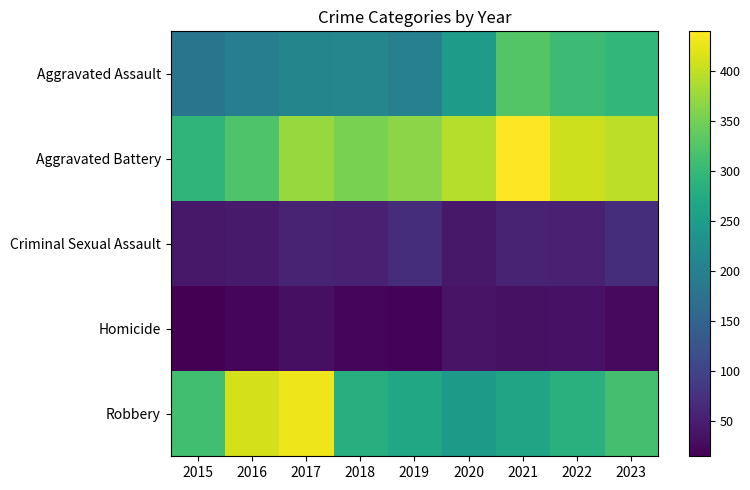

What is the spread (max minus min) of values at 2020?

354